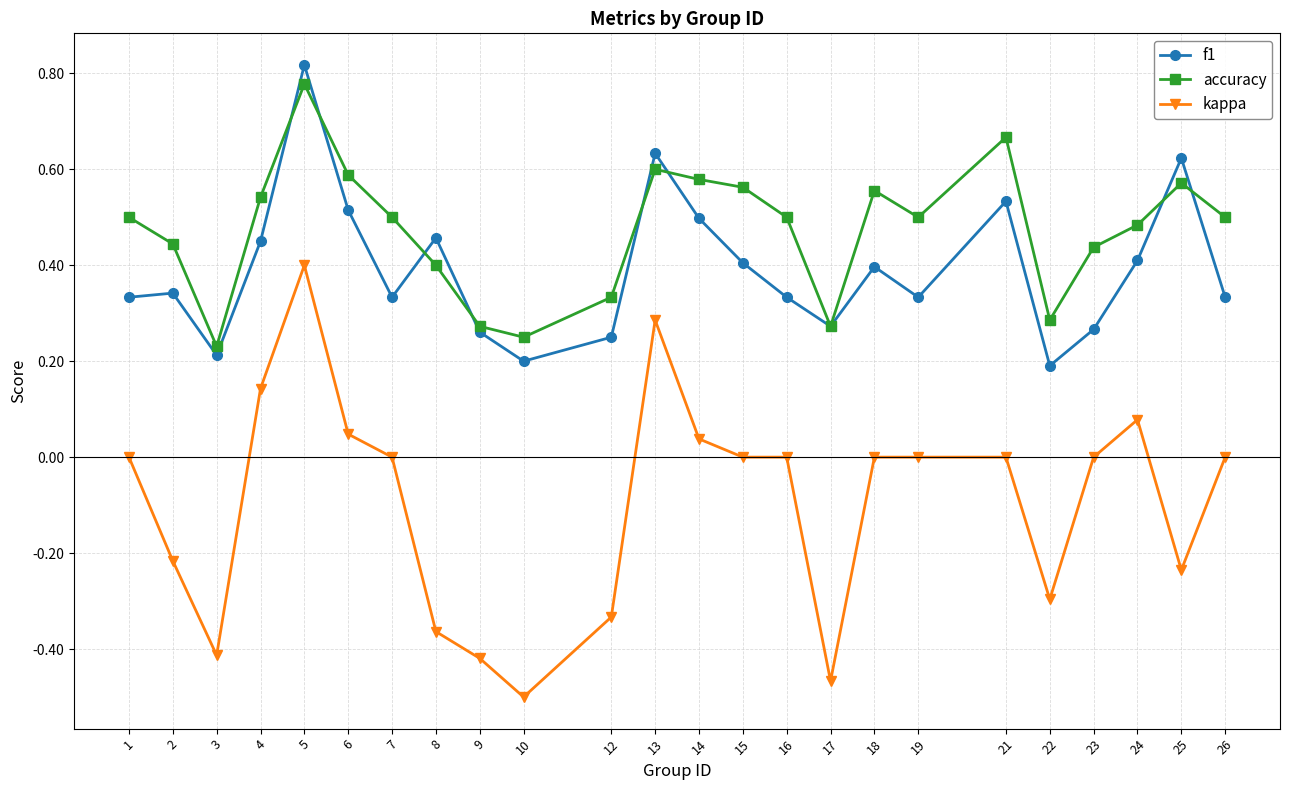

Rank the series at 8 from lowest to highest value.

kappa, accuracy, f1